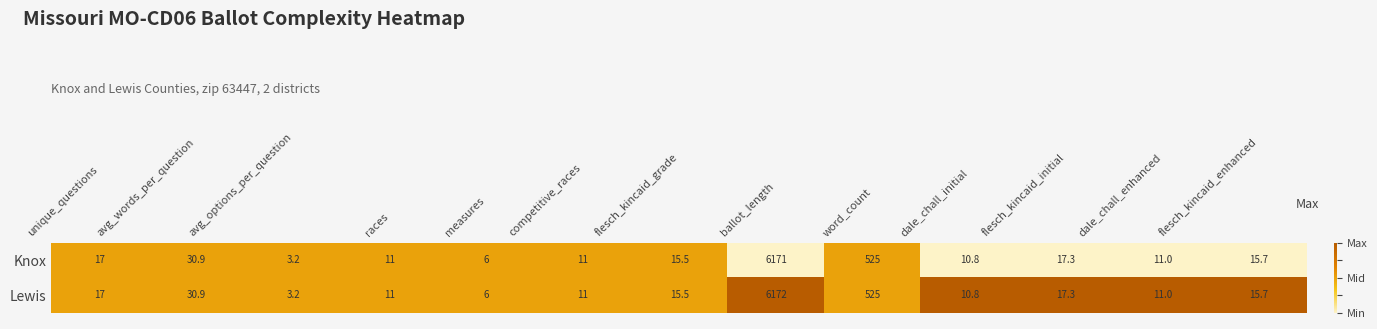

The Knox series shows 17.3 at flesch_kincaid_initial. True or false?

True